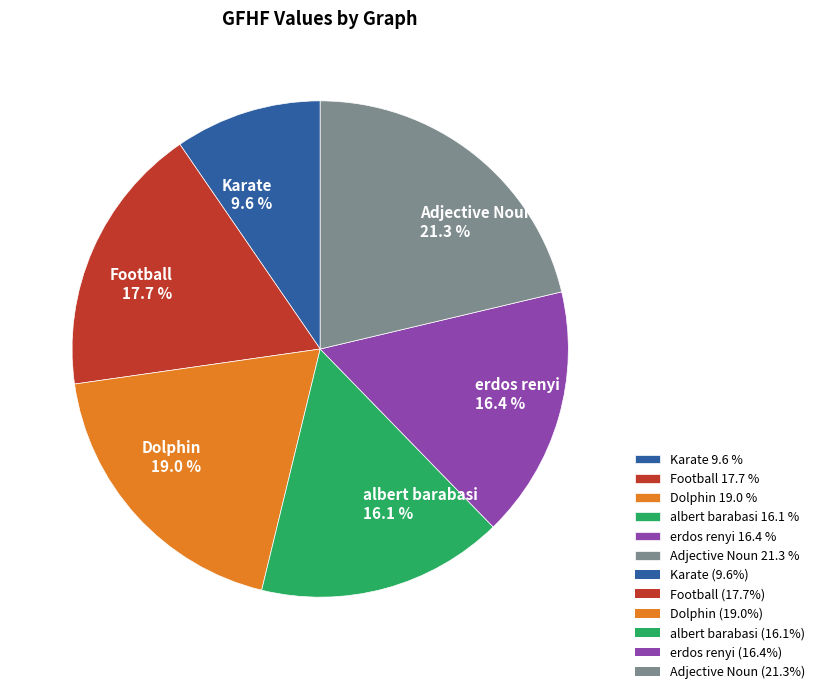

Which category has the smallest portion of the pie?

Karate